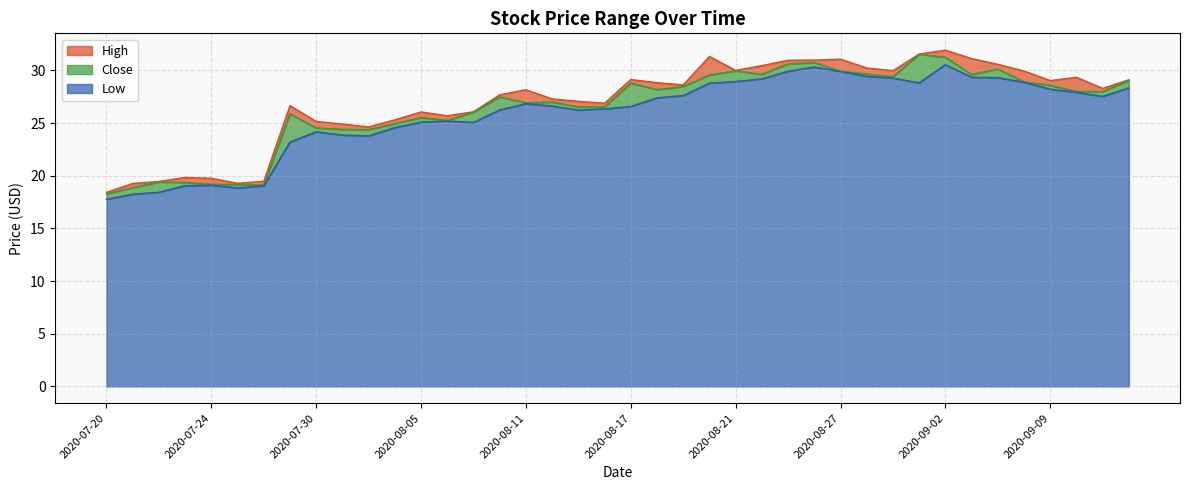

Reading right to left, extract all data points from this chart.

High: 2020-09-14=29.1	2020-09-11=28.3	2020-09-10=29.4	2020-09-09=29.0	2020-09-08=29.9	2020-09-04=30.6	2020-09-03=31.1	2020-09-02=31.9	2020-09-01=31.6	2020-08-31=30.0	2020-08-28=30.2	2020-08-27=31.1	2020-08-26=31.0	2020-08-25=31.0	2020-08-24=30.5	2020-08-21=30.0	2020-08-20=31.3	2020-08-19=28.6	2020-08-18=28.8	2020-08-17=29.1	2020-08-14=26.9	2020-08-13=27.1	2020-08-12=27.3	2020-08-11=28.2	2020-08-10=27.7	2020-08-07=26.1	2020-08-06=25.7	2020-08-05=26.1	2020-08-04=25.3	2020-08-03=24.6	2020-07-31=24.9	2020-07-30=25.2	2020-07-29=26.7	2020-07-28=19.5	2020-07-27=19.3	2020-07-24=19.8	2020-07-23=19.8	2020-07-22=19.5	2020-07-21=19.3	2020-07-20=18.4
Low: 2020-09-14=28.4	2020-09-11=27.5	2020-09-10=27.9	2020-09-09=28.2	2020-09-08=28.9	2020-09-04=29.3	2020-09-03=29.4	2020-09-02=30.6	2020-09-01=28.8	2020-08-31=29.3	2020-08-28=29.4	2020-08-27=29.9	2020-08-26=30.3	2020-08-25=29.9	2020-08-24=29.2	2020-08-21=28.9	2020-08-20=28.8	2020-08-19=27.6	2020-08-18=27.4	2020-08-17=26.6	2020-08-14=26.4	2020-08-13=26.2	2020-08-12=26.6	2020-08-11=26.9	2020-08-10=26.3	2020-08-07=25.1	2020-08-06=25.2	2020-08-05=25.1	2020-08-04=24.6	2020-08-03=23.8	2020-07-31=23.9	2020-07-30=24.2	2020-07-29=23.2	2020-07-28=19.1	2020-07-27=18.9	2020-07-24=19.1	2020-07-23=19.1	2020-07-22=18.4	2020-07-21=18.2	2020-07-20=17.8
Close: 2020-09-14=29.1	2020-09-11=28.0	2020-09-10=28.0	2020-09-09=28.6	2020-09-08=28.9	2020-09-04=30.1	2020-09-03=29.6	2020-09-02=31.2	2020-09-01=31.5	2020-08-31=29.4	2020-08-28=29.7	2020-08-27=29.9	2020-08-26=30.8	2020-08-25=30.6	2020-08-24=29.6	2020-08-21=30.0	2020-08-20=29.6	2020-08-19=28.5	2020-08-18=28.2	2020-08-17=28.8	2020-08-14=26.5	2020-08-13=26.5	2020-08-12=27.0	2020-08-11=26.9	2020-08-10=27.5	2020-08-07=26.0	2020-08-06=25.3	2020-08-05=25.5	2020-08-04=24.9	2020-08-03=24.4	2020-07-31=24.4	2020-07-30=24.5	2020-07-29=25.9	2020-07-28=19.1	2020-07-27=19.2	2020-07-24=19.2	2020-07-23=19.4	2020-07-22=19.4	2020-07-21=18.9	2020-07-20=18.3